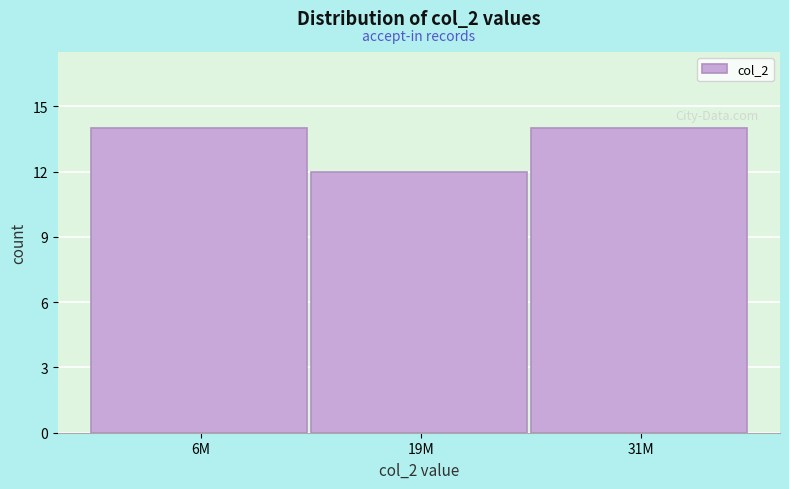

Reading left to right, list all the values displayed in this chart.

14	12	14